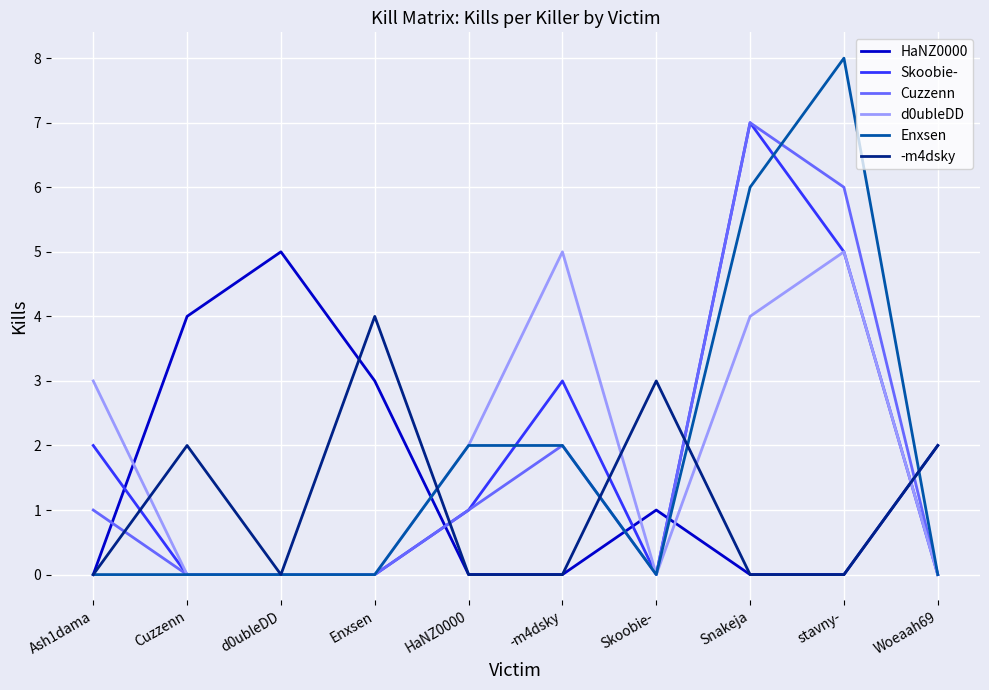

What position from the left is Cuzzenn?

2